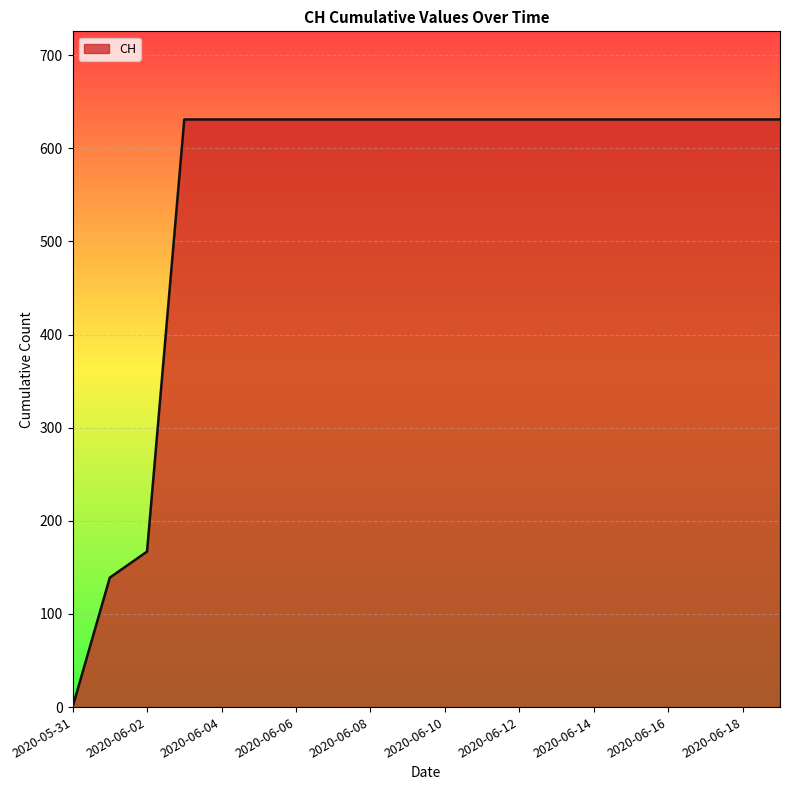

How many lines are shown in the chart?

1